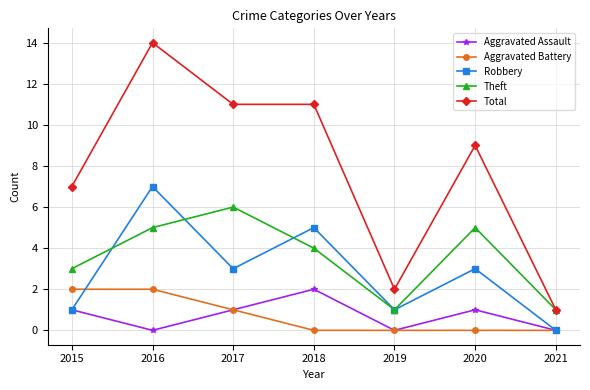

Is the value of Robbery at 2016 greater than the value of Total at 2018?

No